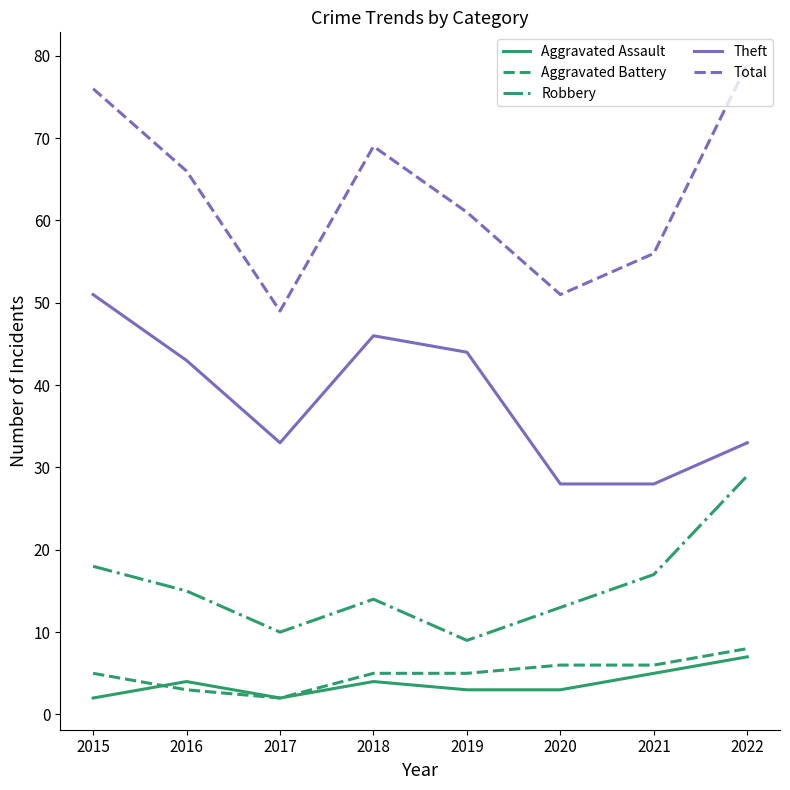

Reading left to right, extract all data points from this chart.

Aggravated Assault: 2015=2	2016=4	2017=2	2018=4	2019=3	2020=3	2021=5	2022=7
Aggravated Battery: 2015=5	2016=3	2017=2	2018=5	2019=5	2020=6	2021=6	2022=8
Robbery: 2015=18	2016=15	2017=10	2018=14	2019=9	2020=13	2021=17	2022=29
Theft: 2015=51	2016=43	2017=33	2018=46	2019=44	2020=28	2021=28	2022=33
Total: 2015=76	2016=66	2017=49	2018=69	2019=61	2020=51	2021=56	2022=79